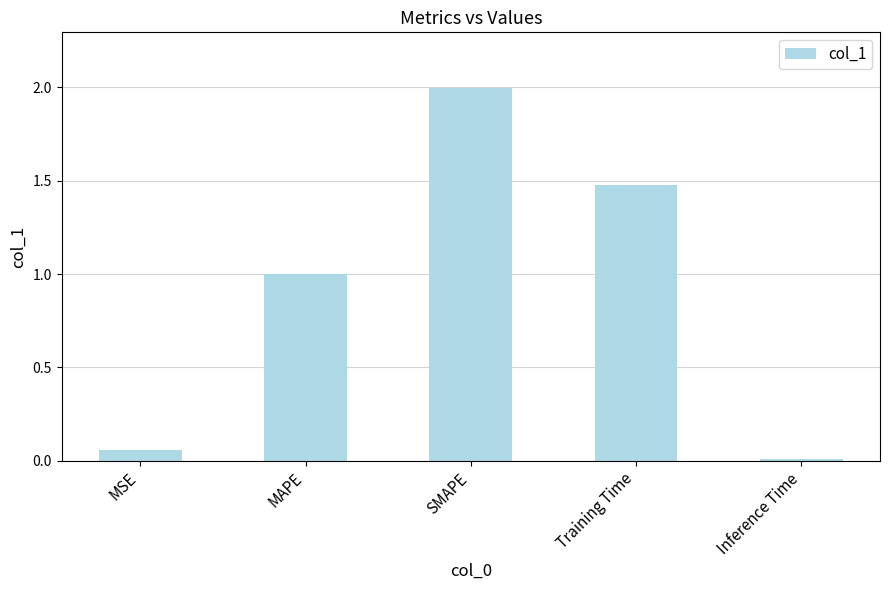

Which has a higher value, Inference Time or MSE?

MSE